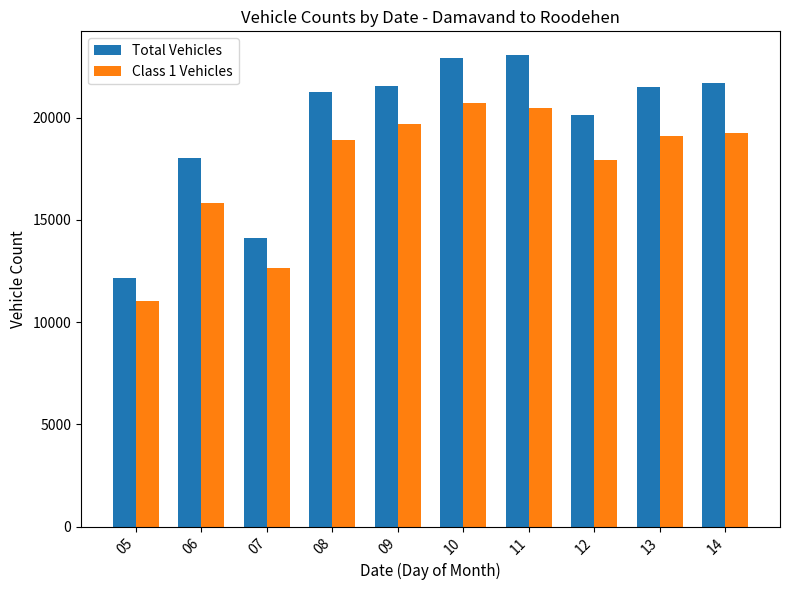

Which category has the lowest value in the Class 1 Vehicles series?

05